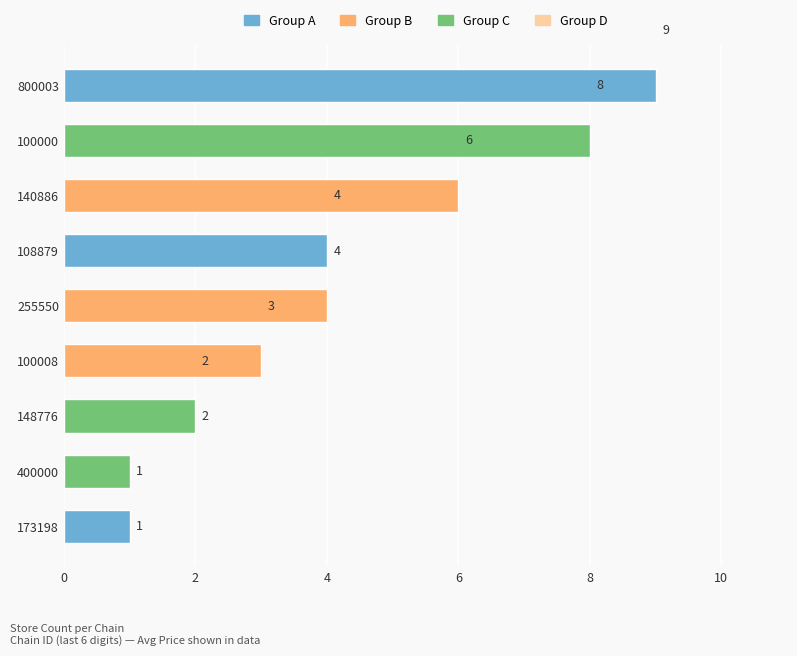

The value at 7290058148776 is 22.9. True or false?

True